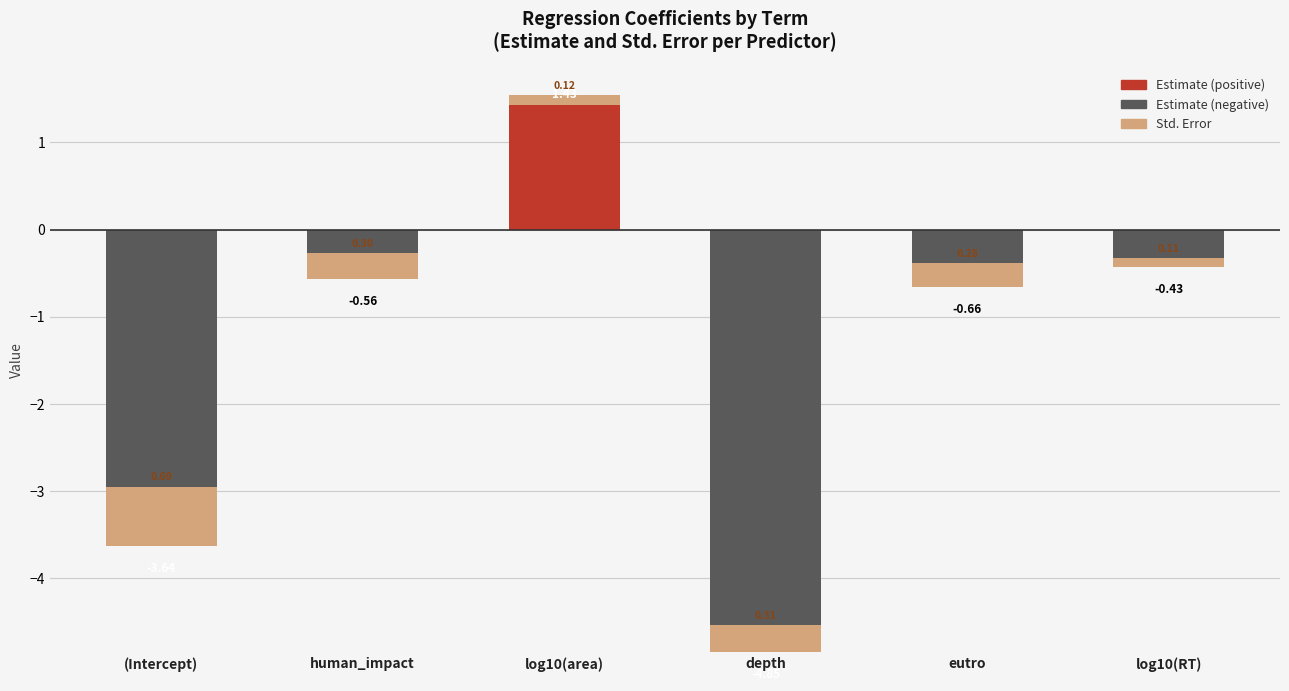

The estimate series shows 1.4 at log10(area). True or false?

True